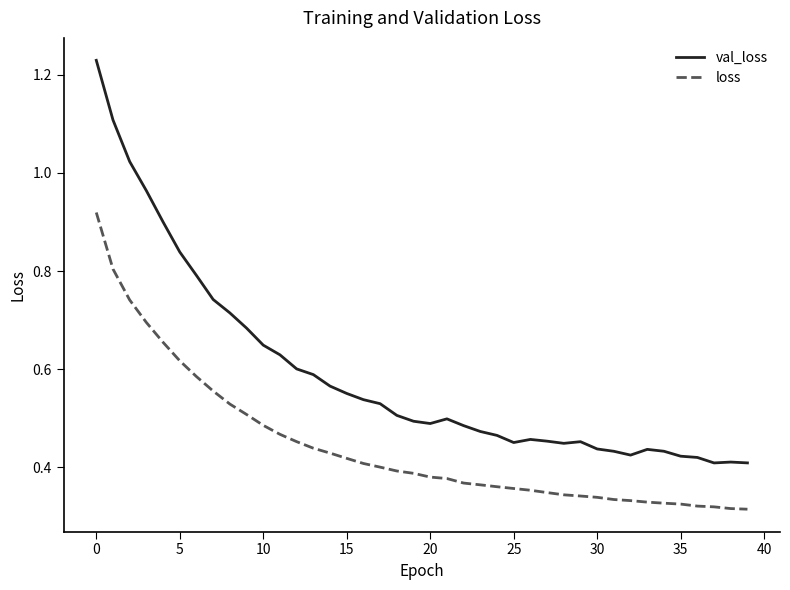

Which series has the largest total across all categories?

val_loss